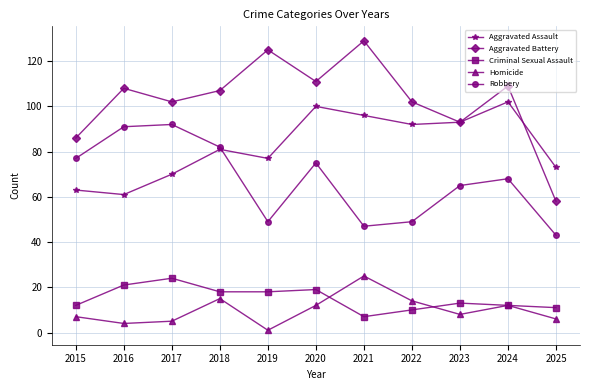

Between 2018 and 2022, which series saw the biggest shift?

Robbery